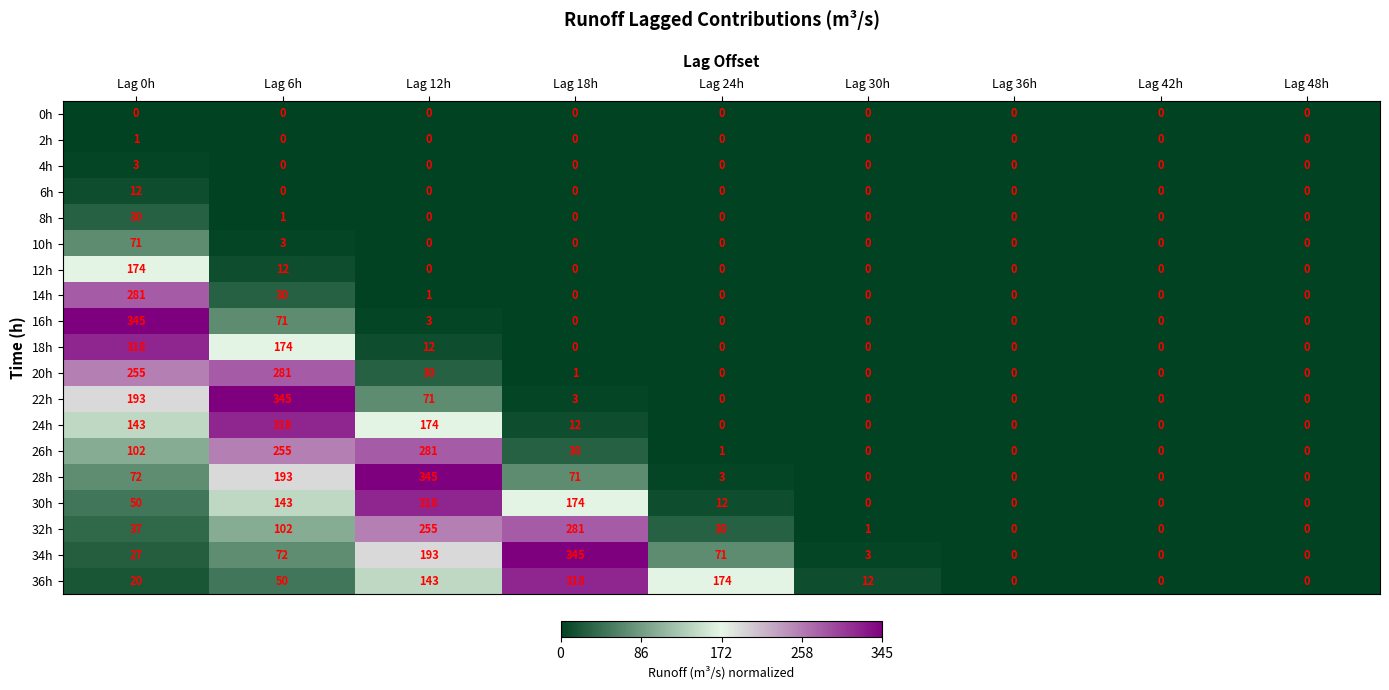

What is the difference between the 34h values at Lag 12h and Lag 24h?

122